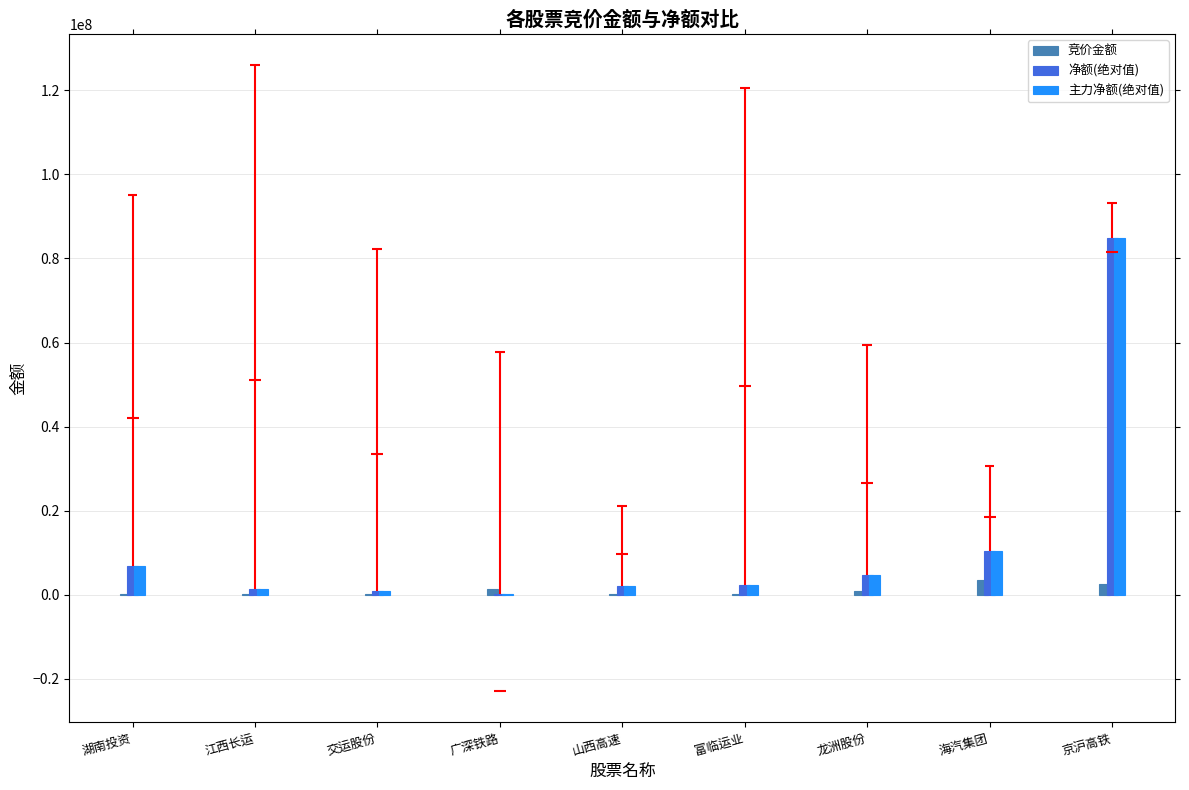

Count the number of data series in this chart.

3